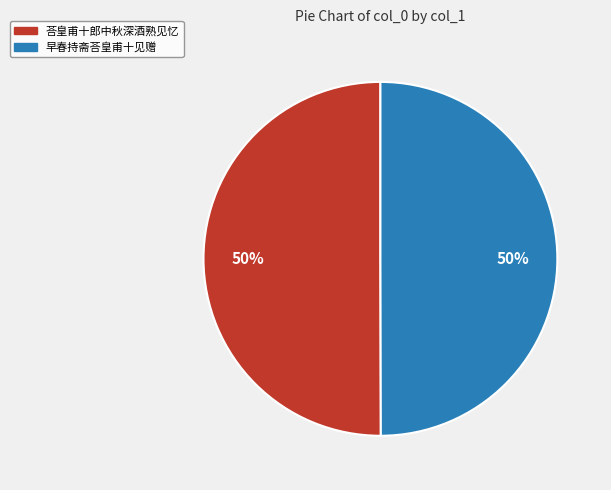

True or false: 荅皇甫十郎中秋深酒熟见忆 accounts for 50% of the total.

True